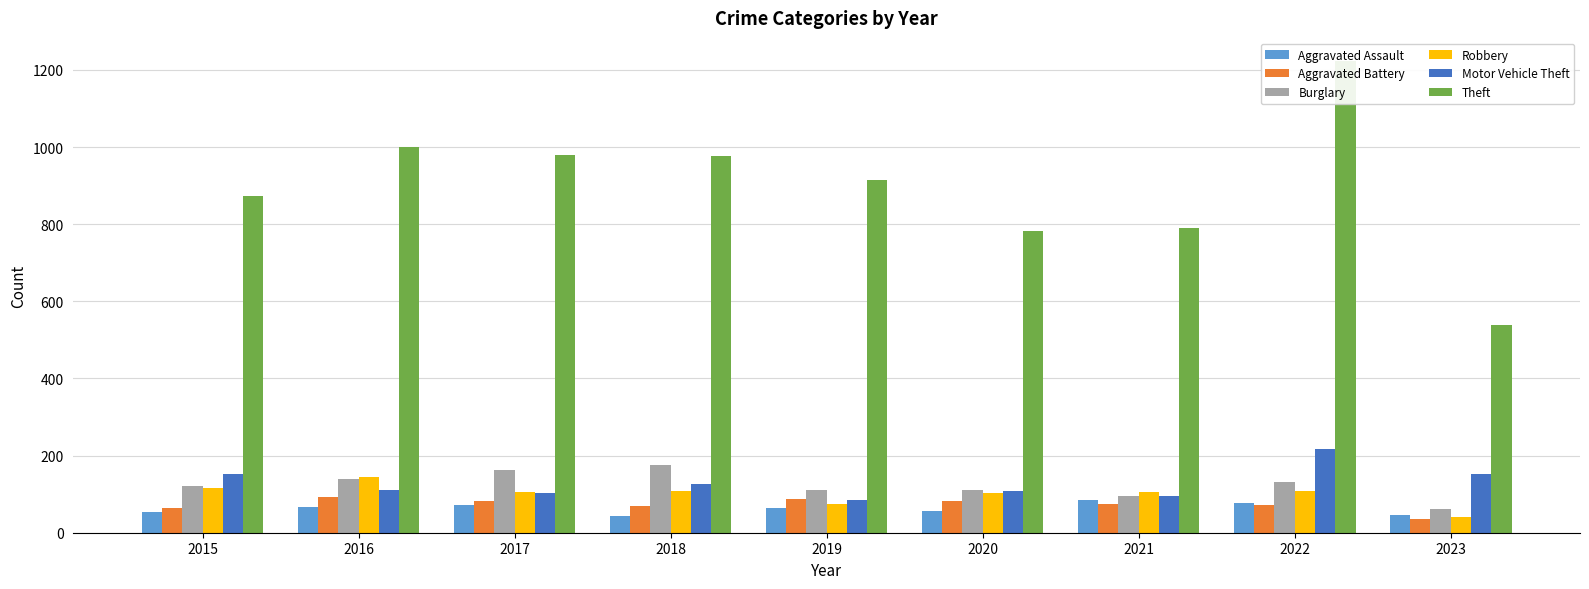

How many bars are there in each group?

6